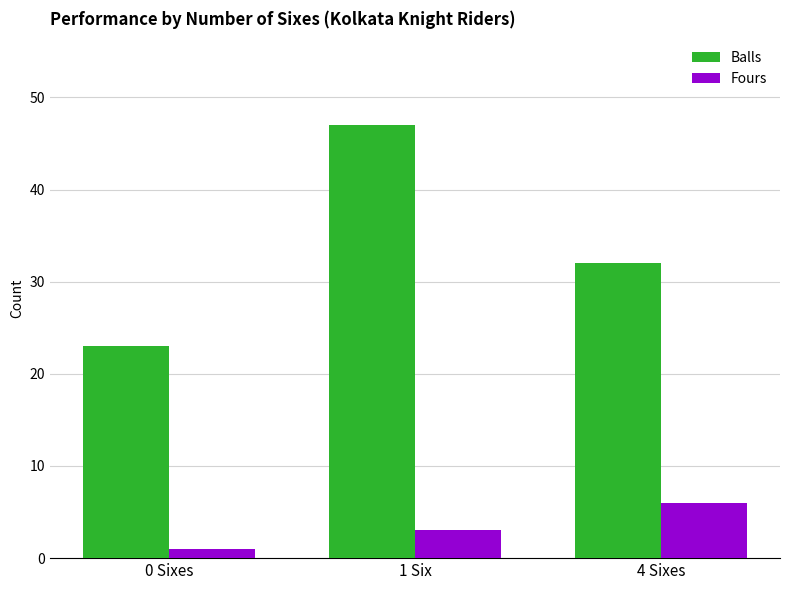

Where is Fours nearest to the value 3?

1 Six